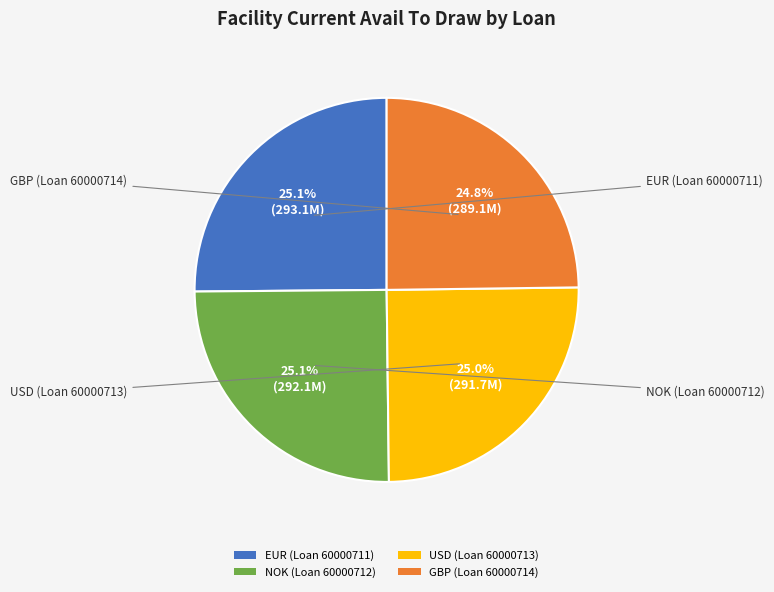

To the nearest percent, what percentage of the pie is NOK (Loan 60000712)?

25%